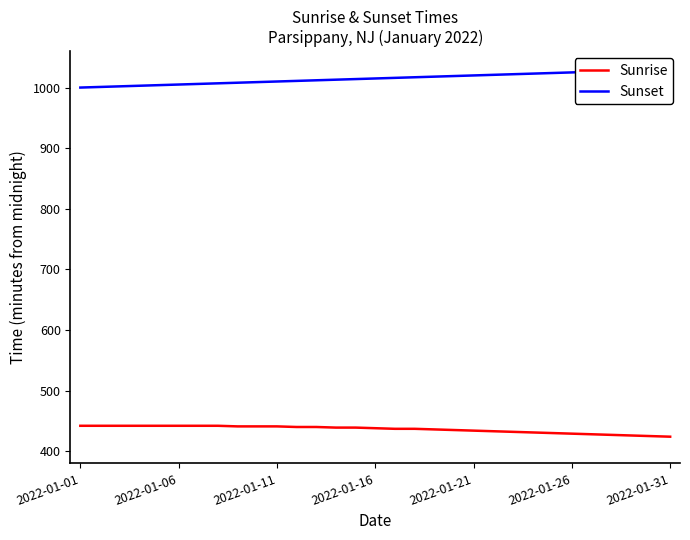

Reading left to right, list all the values displayed in this chart.

Sunrise: 442	442	442	442	442	442	442	442	441	441	441	440	440	439	439	438	437	437	436	435	434	433	432	431	430	429	428	427	426	425	424
Sunset: 1000	1001	1002	1003	1004	1005	1006	1007	1008	1009	1010	1011	1012	1013	1014	1015	1016	1017	1018	1019	1020	1021	1022	1023	1024	1025	1026	1027	1028	1029	1030